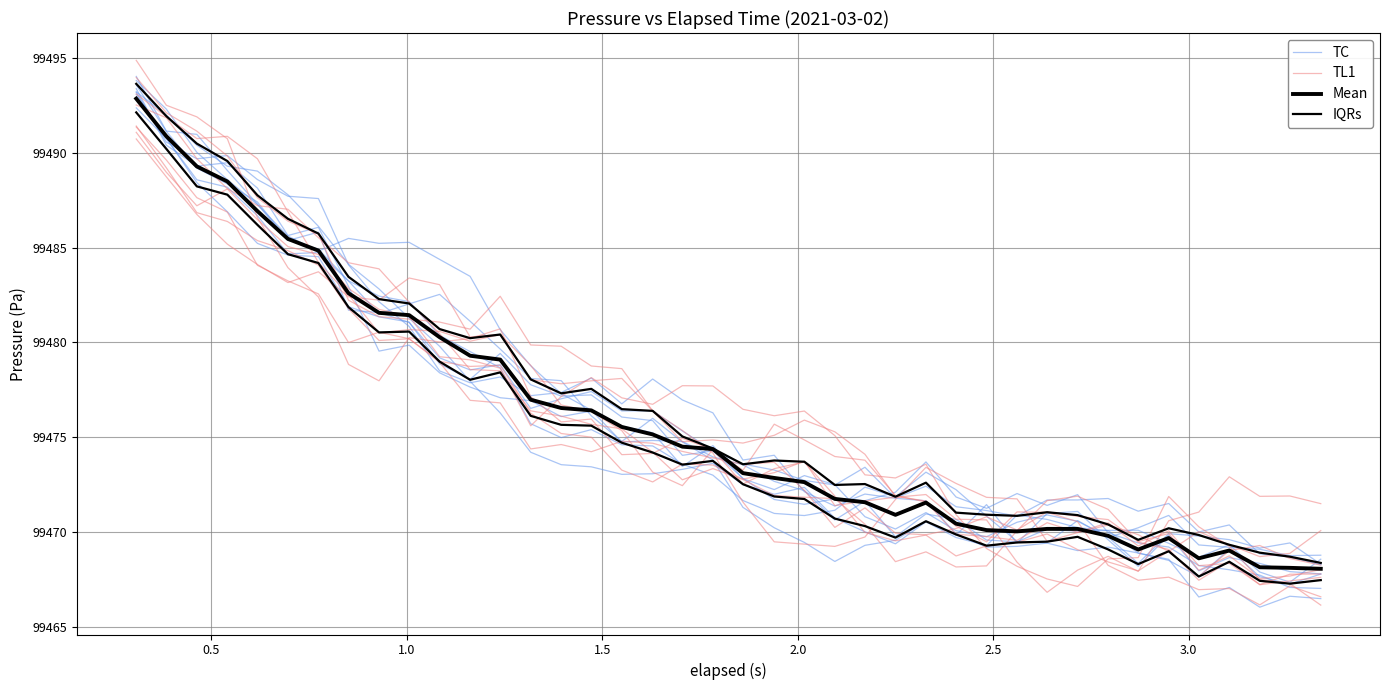

Which series has the largest range (max minus min)?

TC